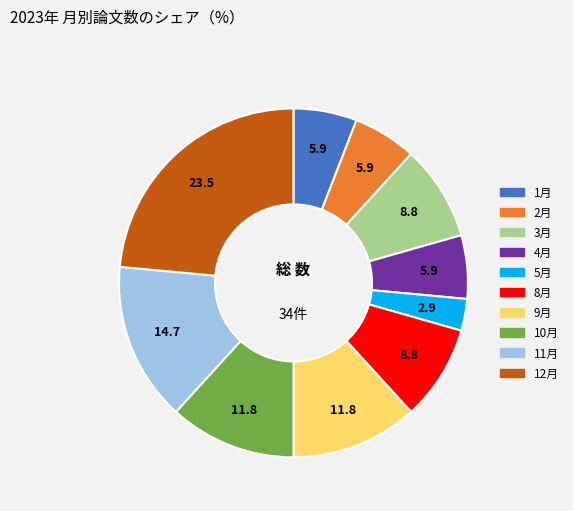

Is there a majority slice in this chart?

No